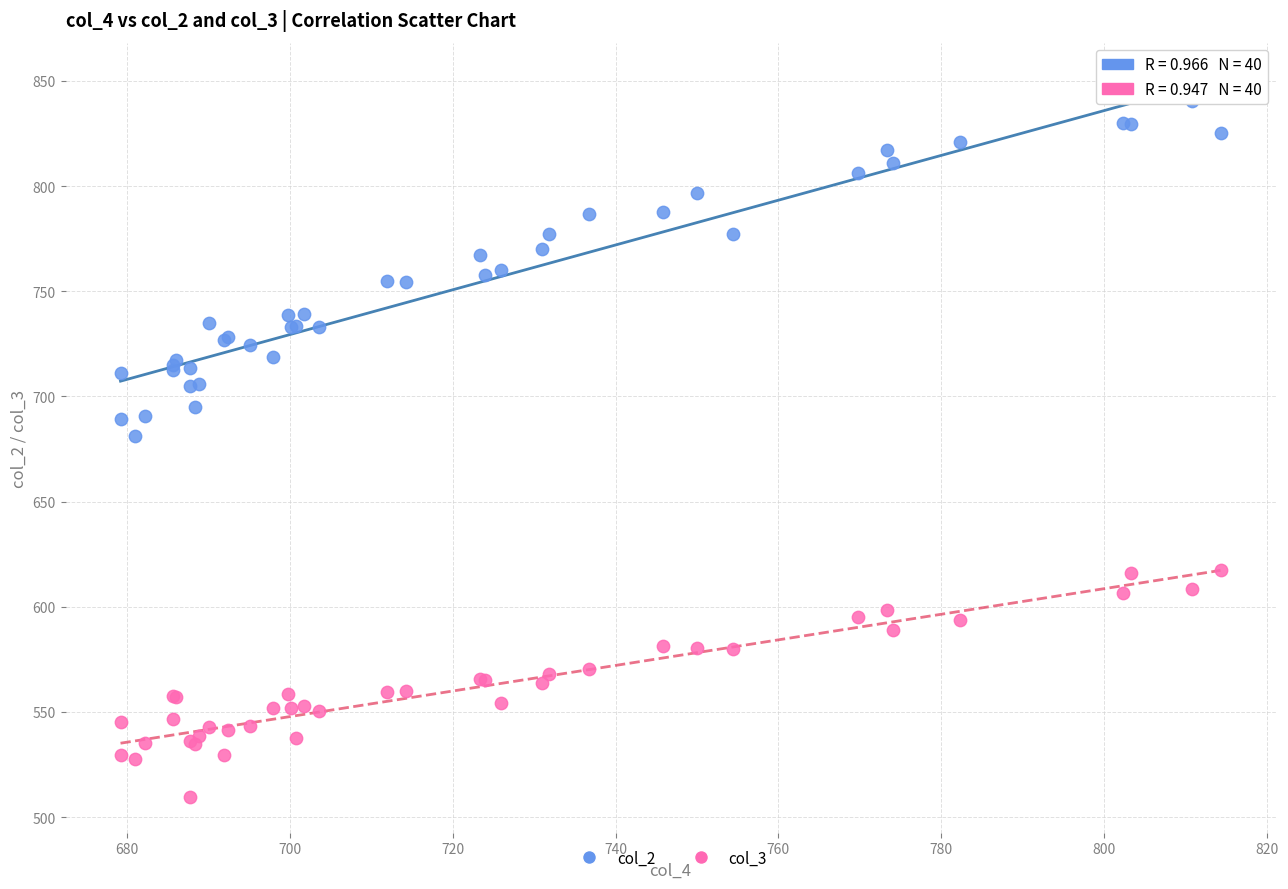

Which series has the largest Y range (max minus min)?

col_2